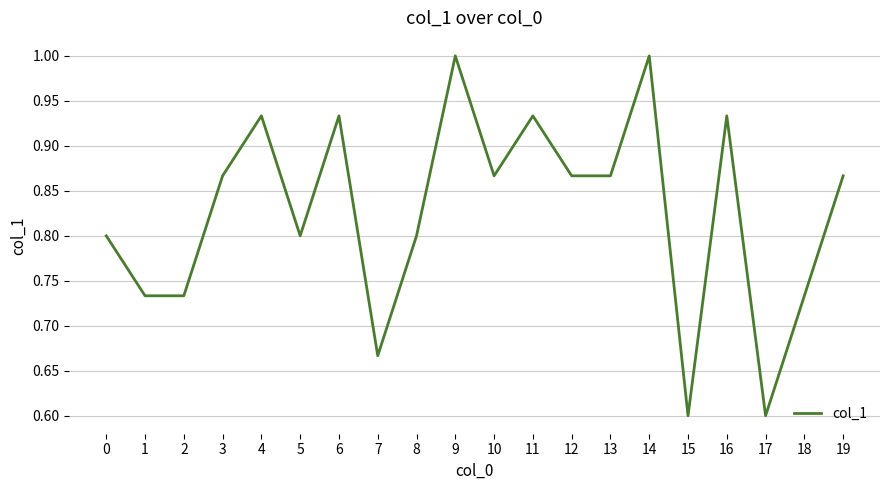

What is the difference between the maximum and second lowest values?

0.4